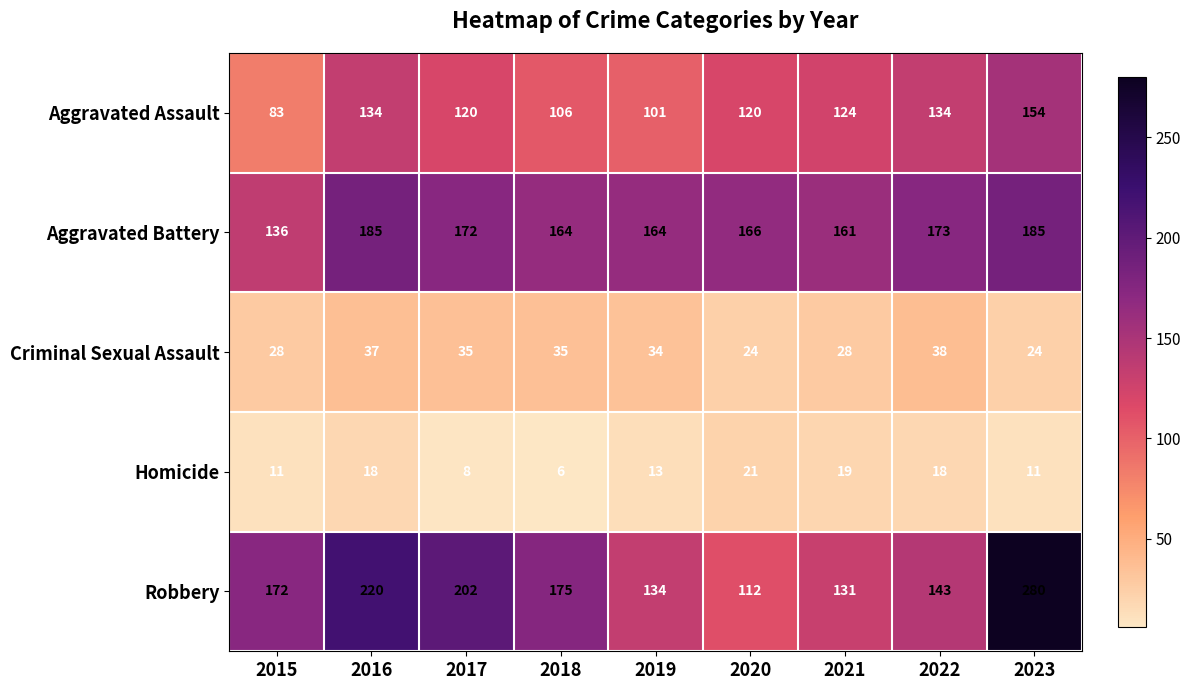

List the series in order of their peak value, lowest first.

Homicide, Criminal Sexual Assault, Aggravated Assault, Aggravated Battery, Robbery